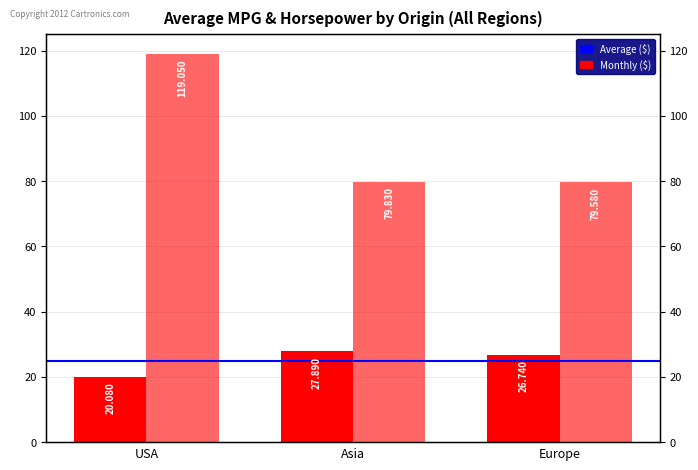

Reading right to left, what are all the values shown in this chart?

Average MPG: 26.7	27.9	20.1
Average Horsepower: 79.6	79.8	119.0